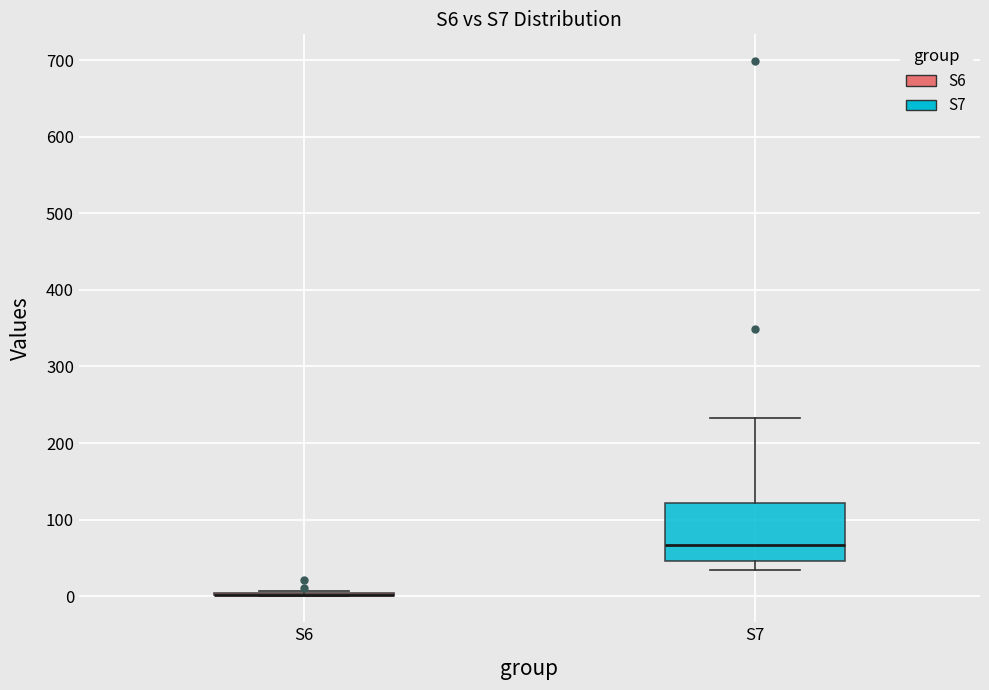

Comparing the boxes themselves (not the whiskers), which one is the tallest?

S7